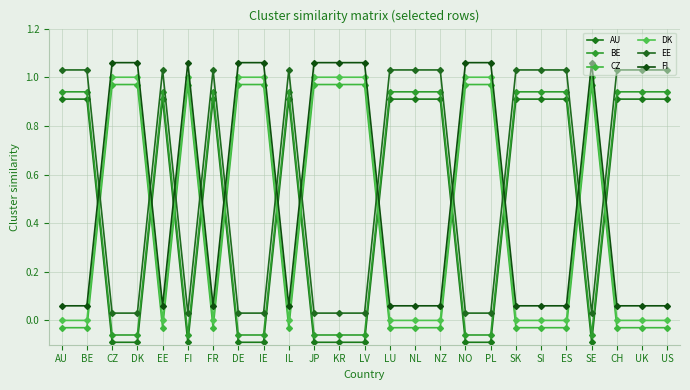

Rank the series at SE from lowest to highest value.

AU, BE, EE, CZ, DK, FI